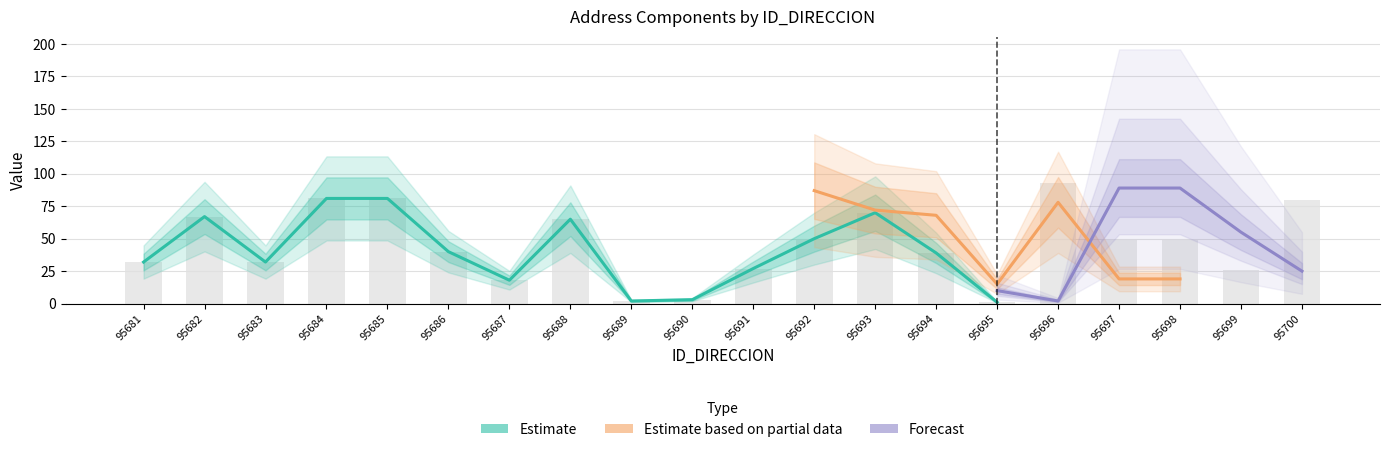

What is the sum of the NUMERO_PLACA_DIRECCION values at 95694 and 95685?

120